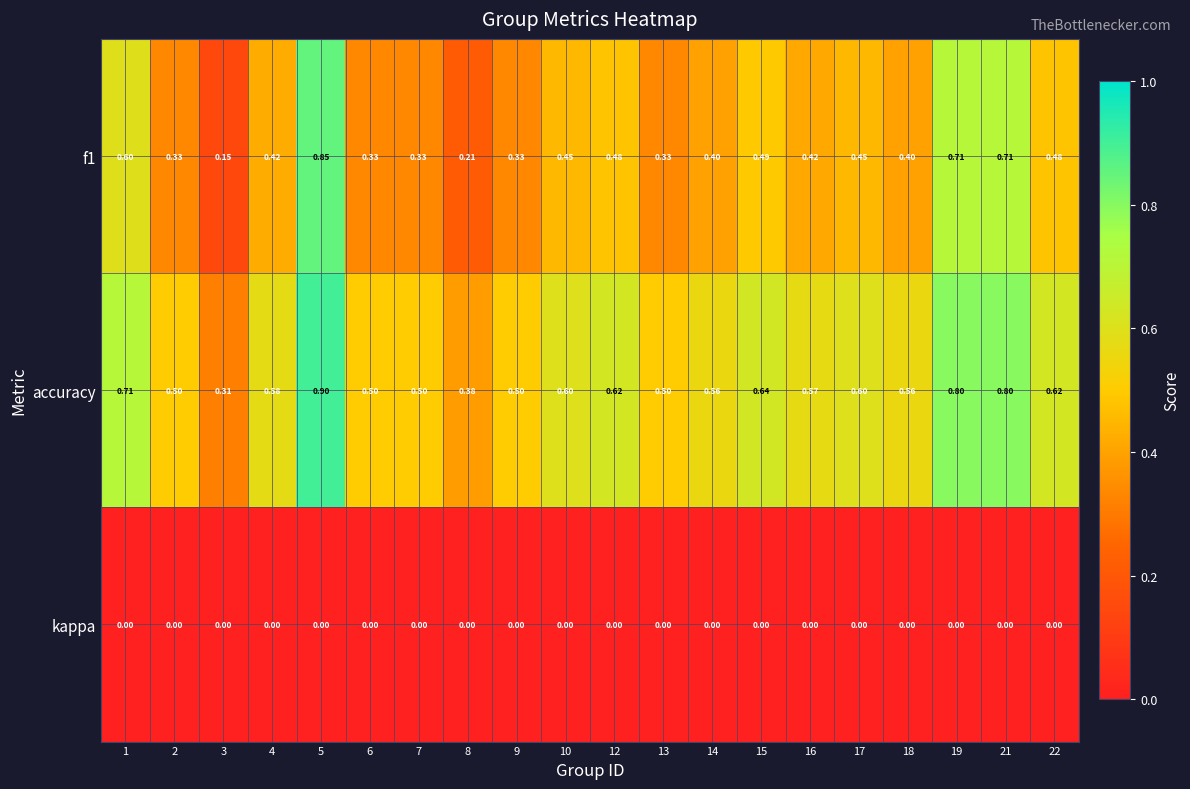

List the series in order of their peak value, lowest first.

kappa, f1, accuracy